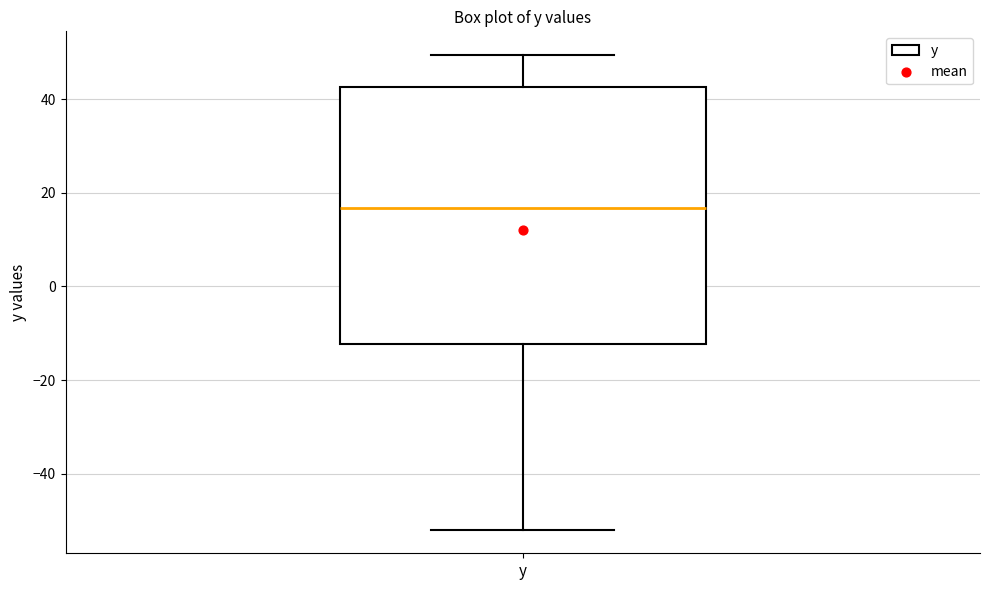

Transcribe this box plot: give where the median line is, the range the box spans, and where the two whiskers end, as read against the y-axis. The values are not printed on the chart, so give them approximately, as read against the axis.

median 16, box -12 to 42, whiskers -52 to 50